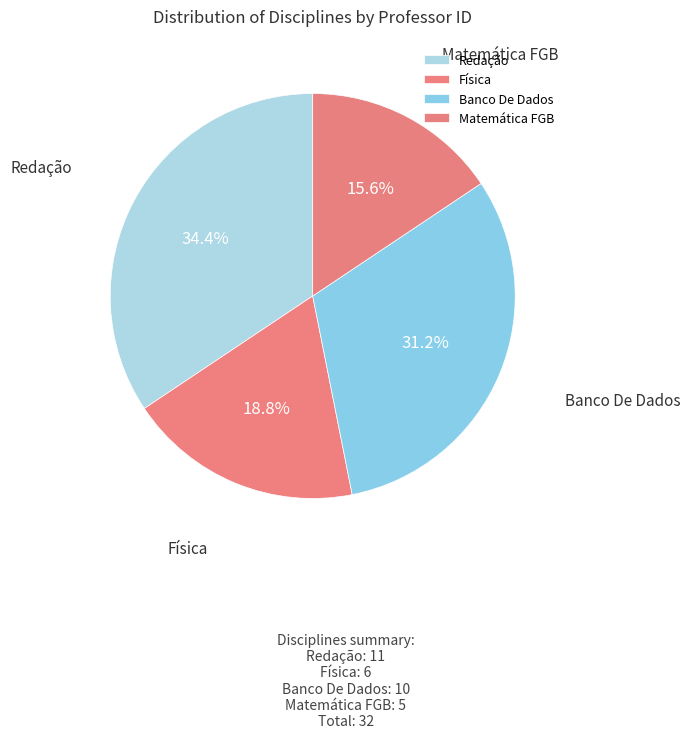

Rank the categories by value from lowest to highest.

Matemática FGB, Física, Banco De Dados, Redação